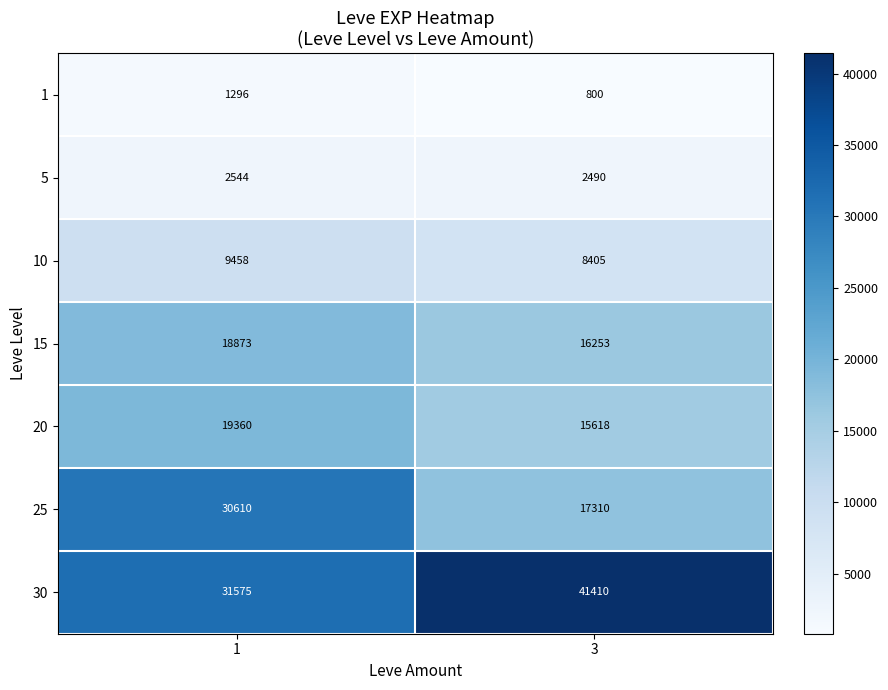

Which label corresponds to the smallest value in the chart?

3